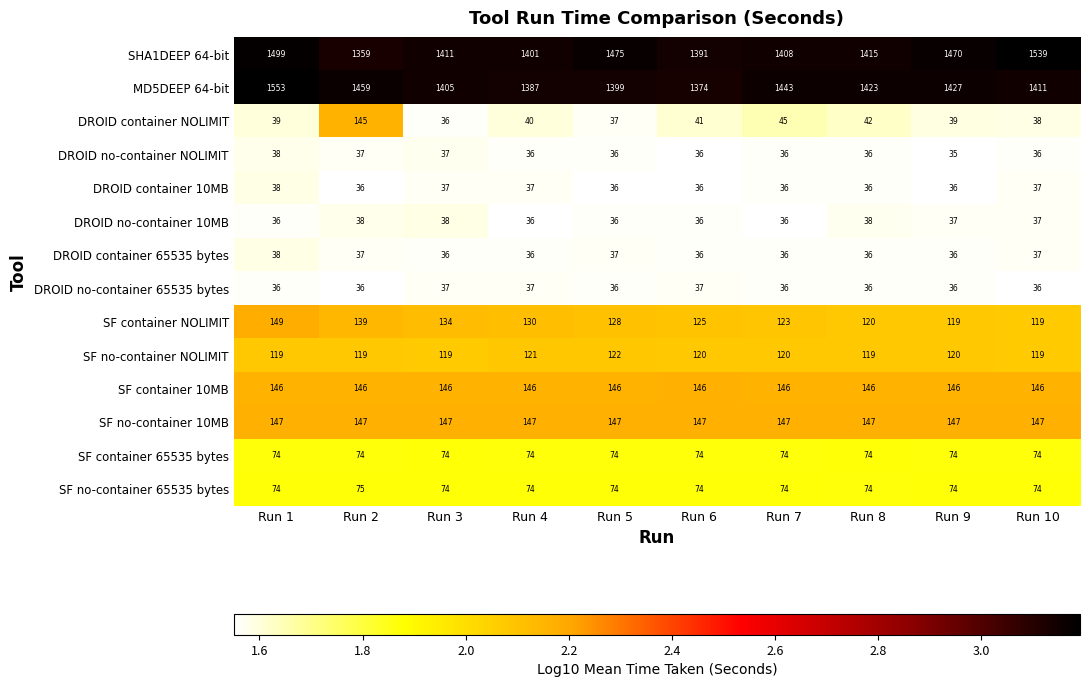

What is the maximum value shown in the chart?

1553